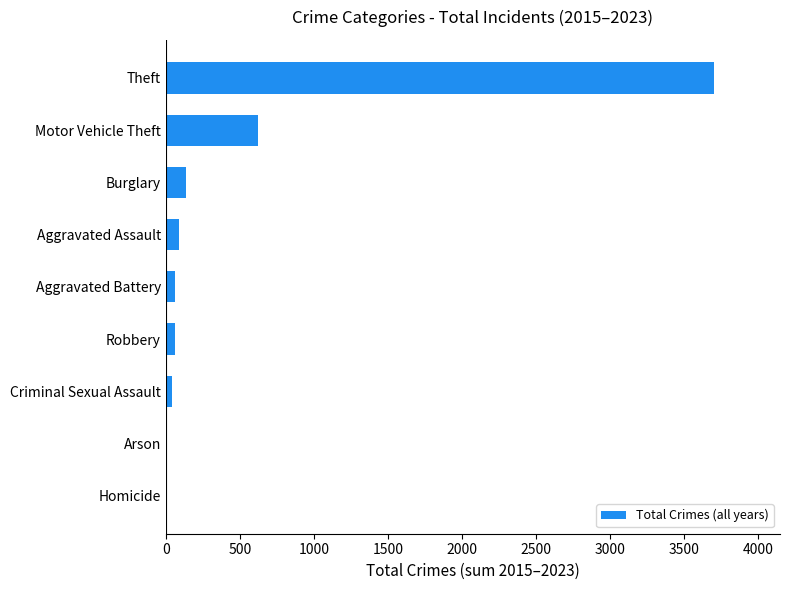

Is it true that the value at Burglary is 134?

True